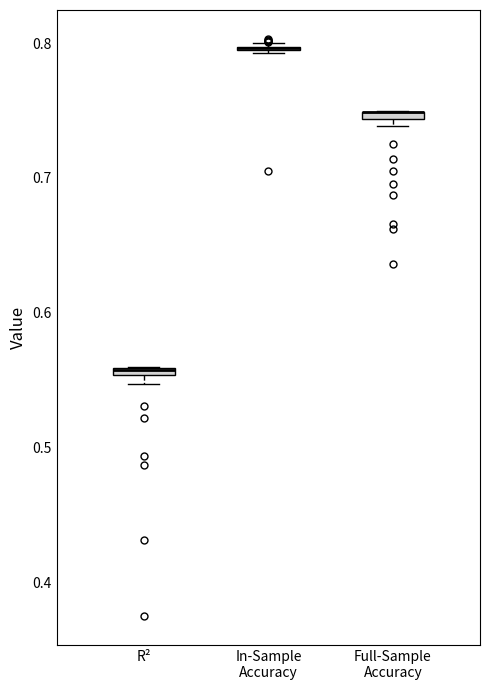

Where is the lower edge of the box for R² on the y-axis? The values are not printed on the chart, so give them approximately, as read against the axis.

0.55